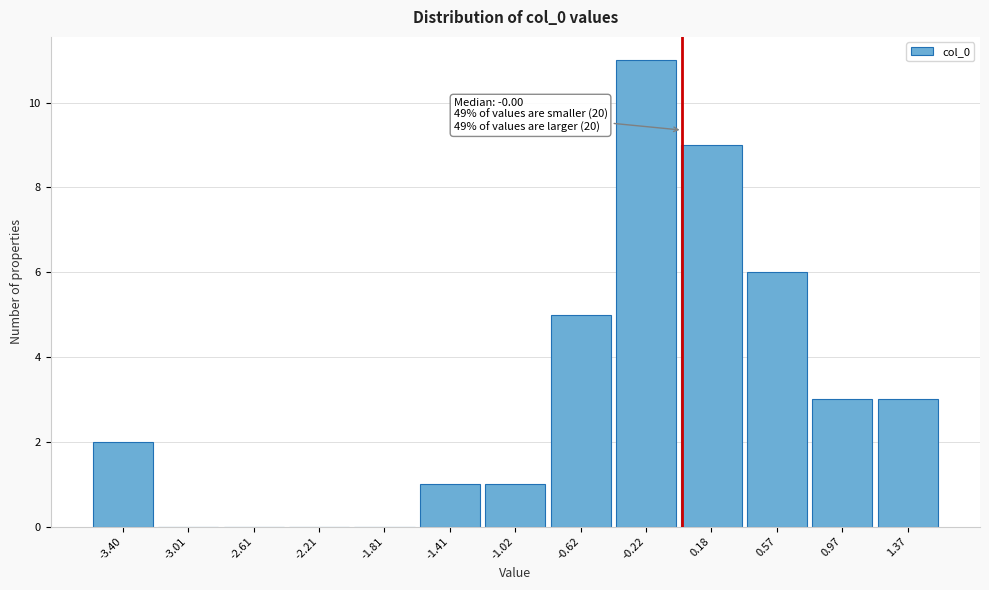

Over which range of the x-axis is the bar tallest?

-0.40 to 0.00